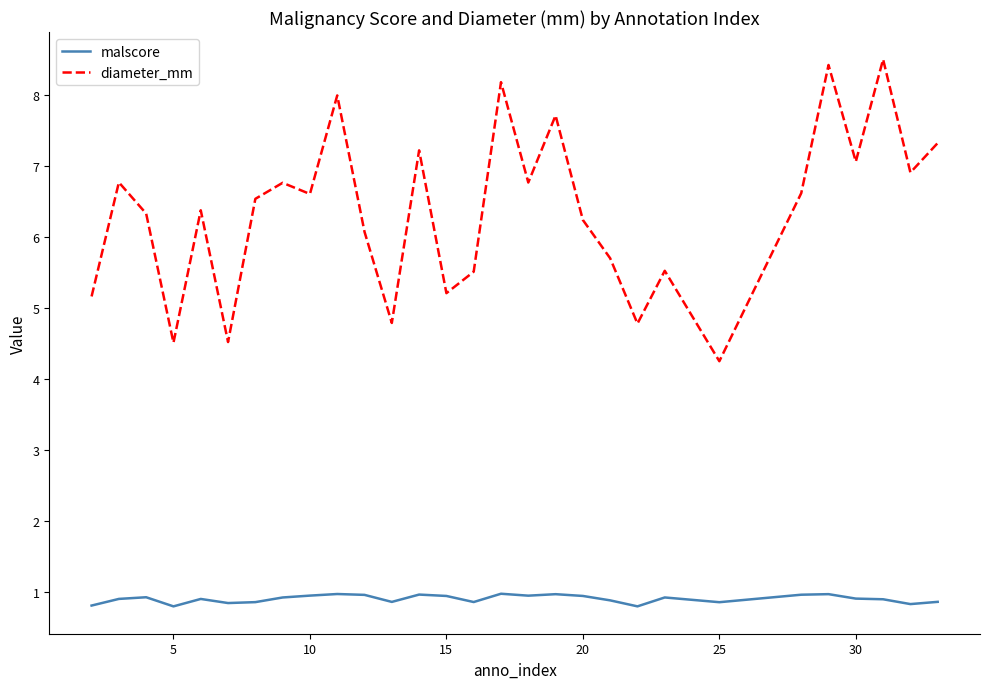

What is the lowest value of the diameter_mm series?

4.3